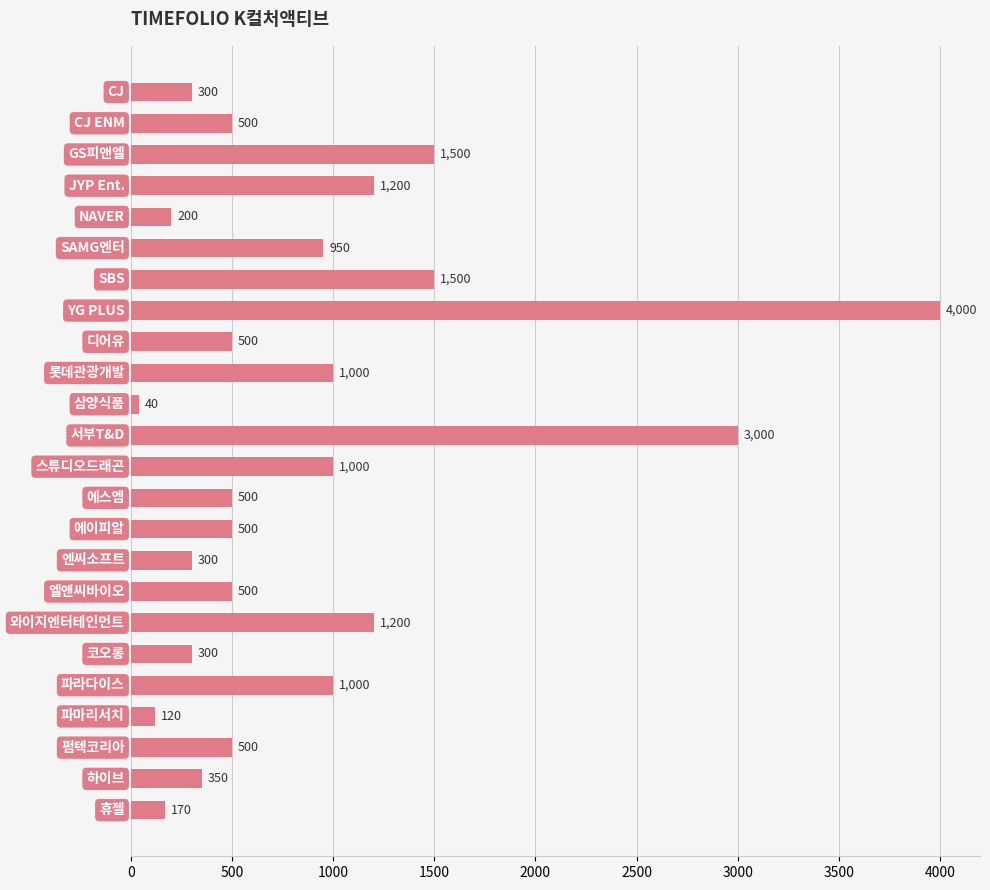

What is the maximum value shown in the chart?

4000